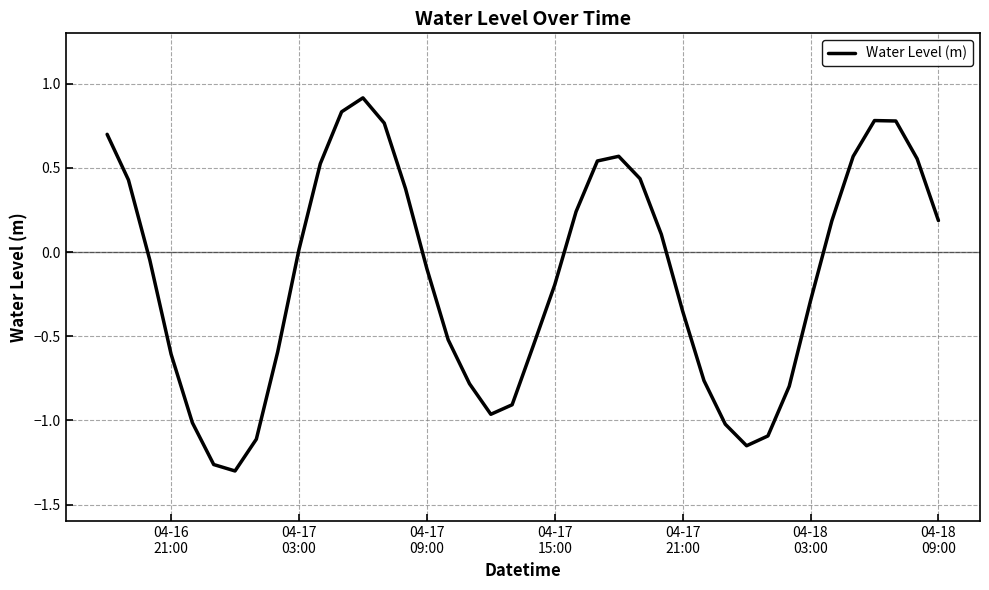

What is the difference between the maximum and minimum values?

2.2